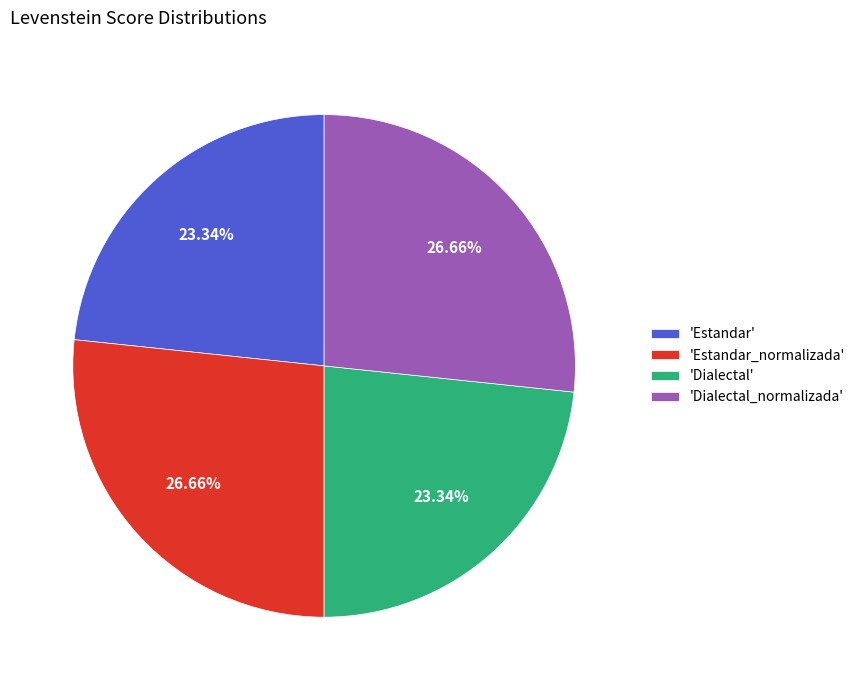

Which has a higher value, 'Dialectal_normalizada' or 'Estandar'?

'Dialectal_normalizada'